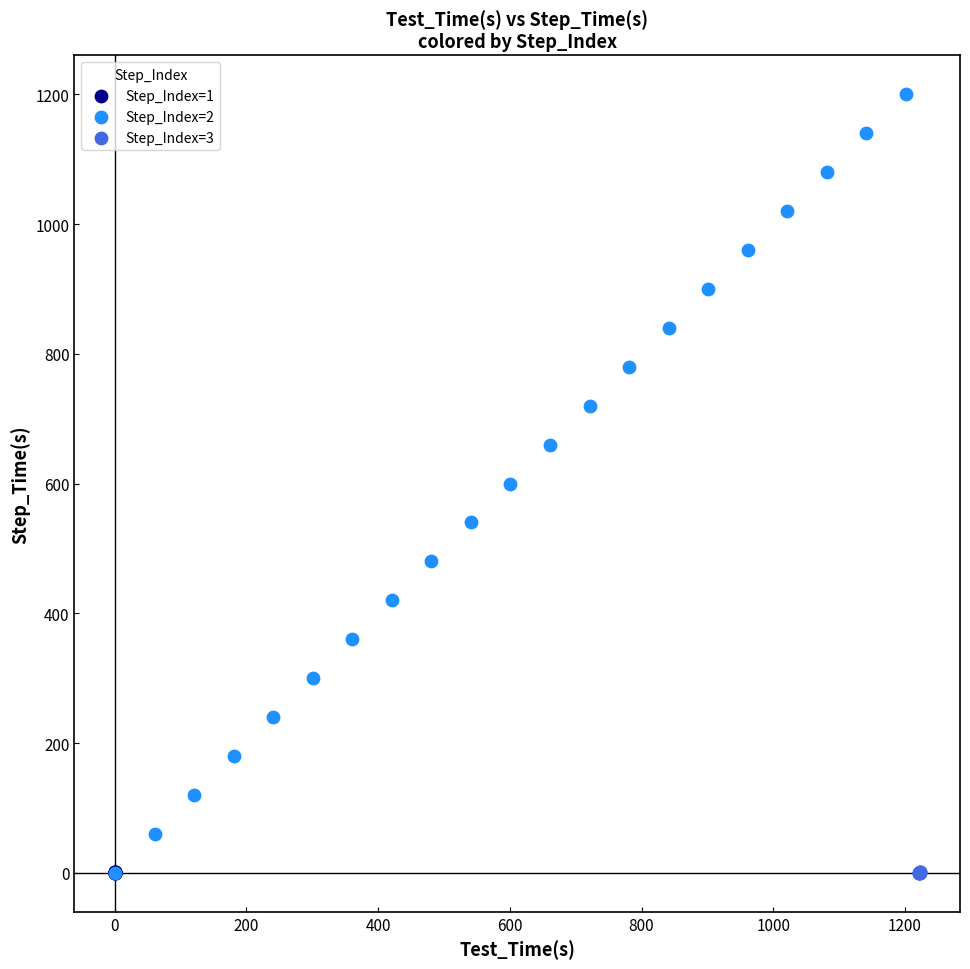

Which series has the largest Y range (max minus min)?

Step_Index=2